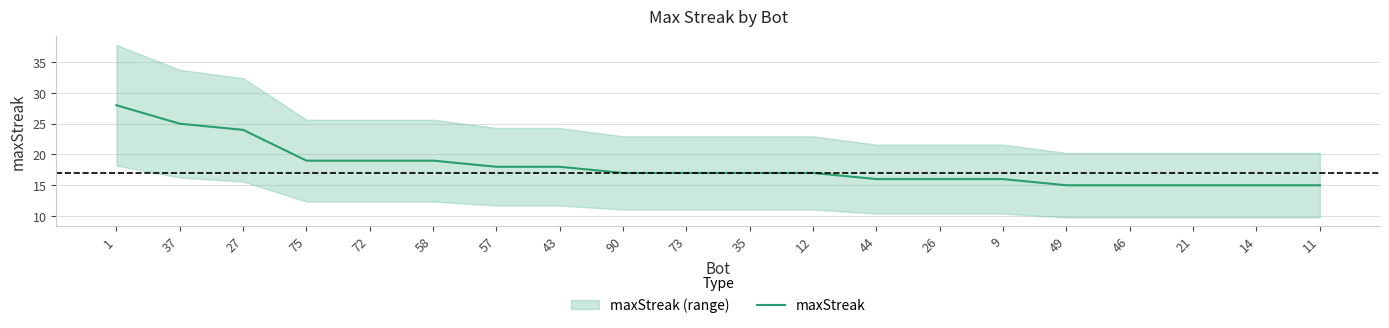

The value at 72 is 19. True or false?

True